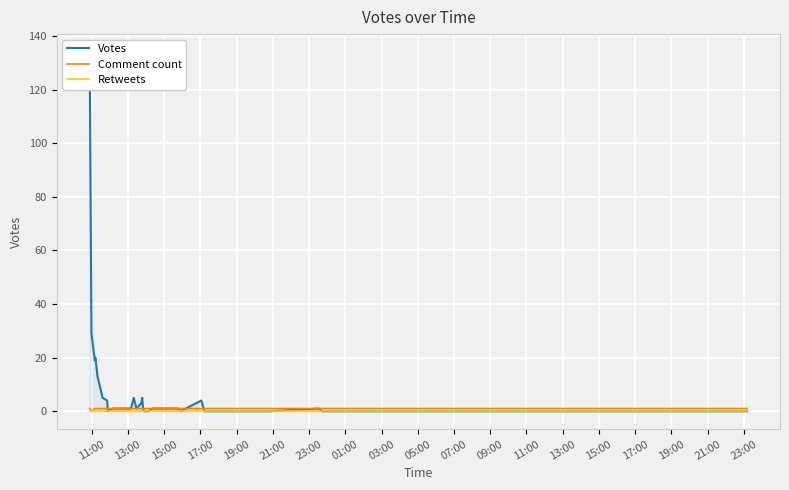

What is the total value across all series at 11:00?

135